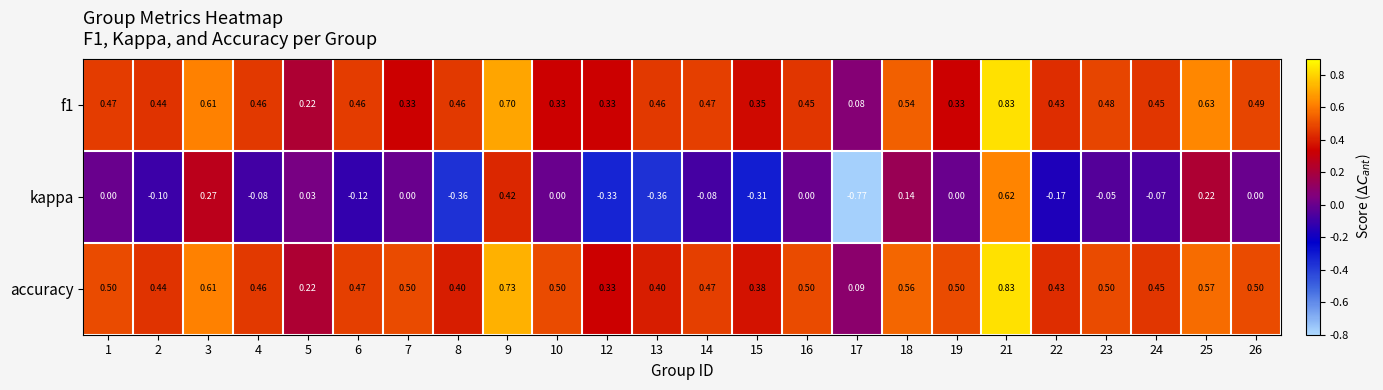

Which series has the largest total across all categories?

accuracy